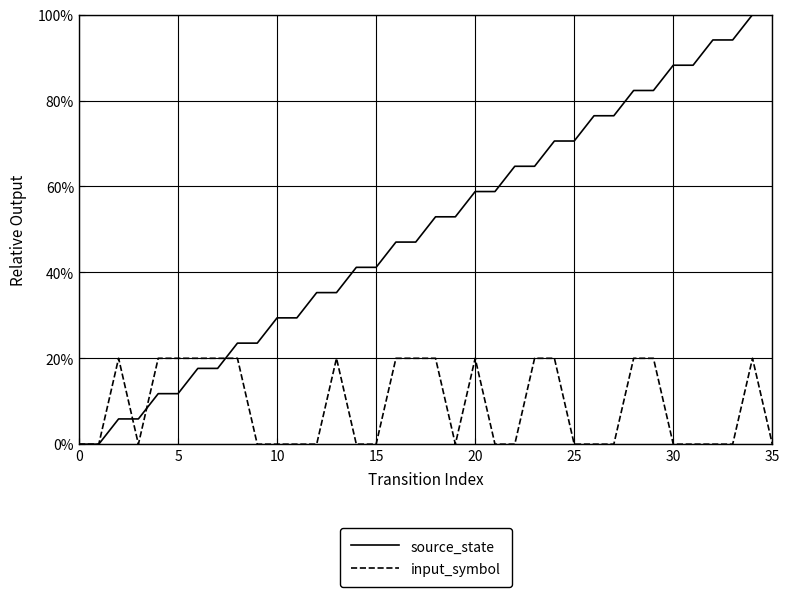

What is the maximum value shown in the chart?

100.0